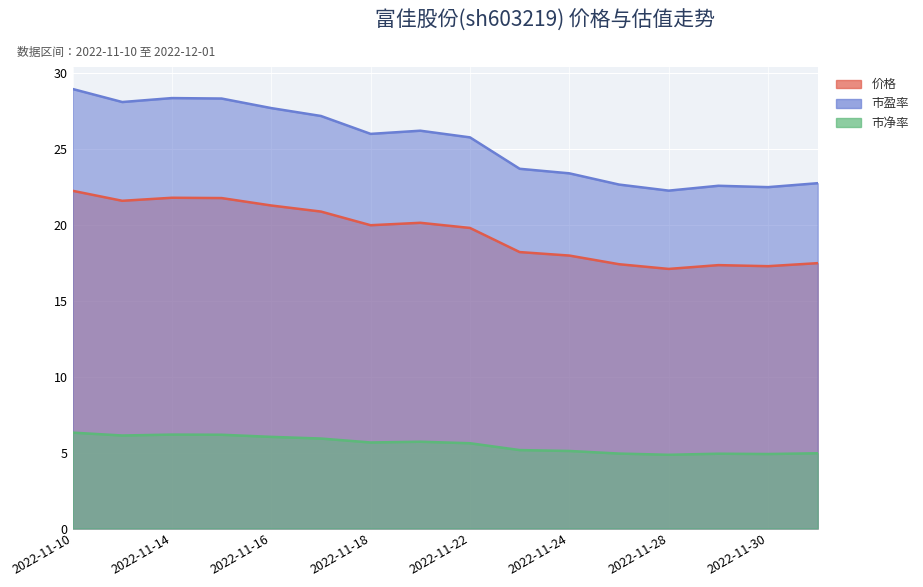

What position from the right is 2022-11-24?

6